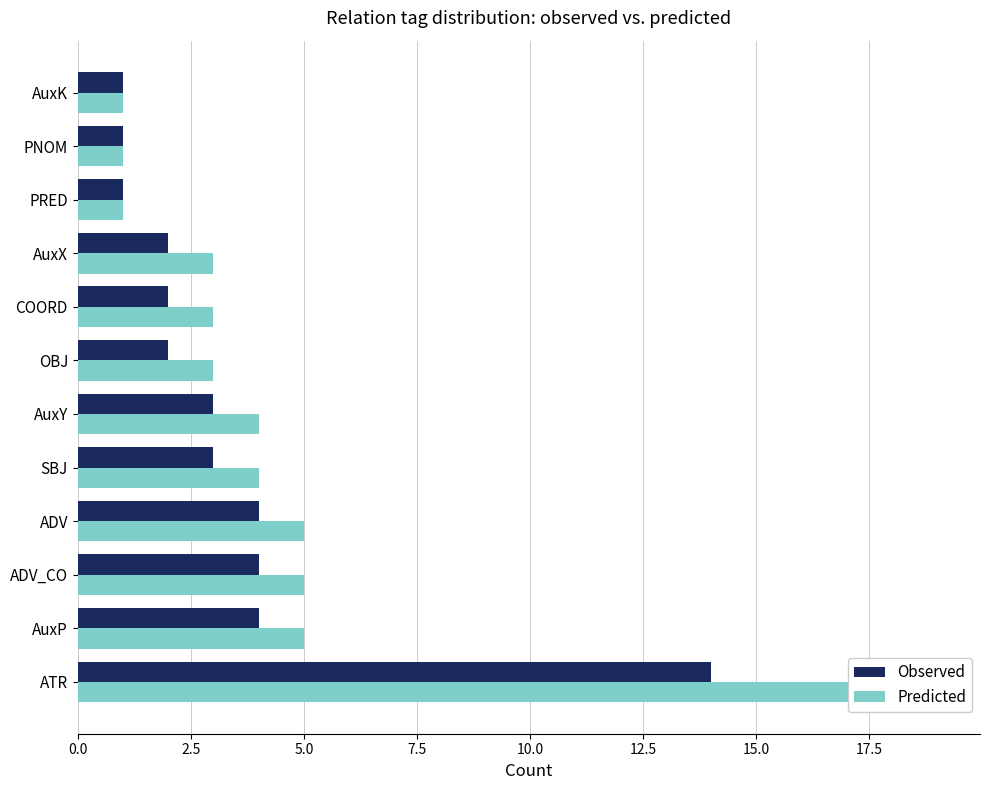

How many bars are there in each group?

2